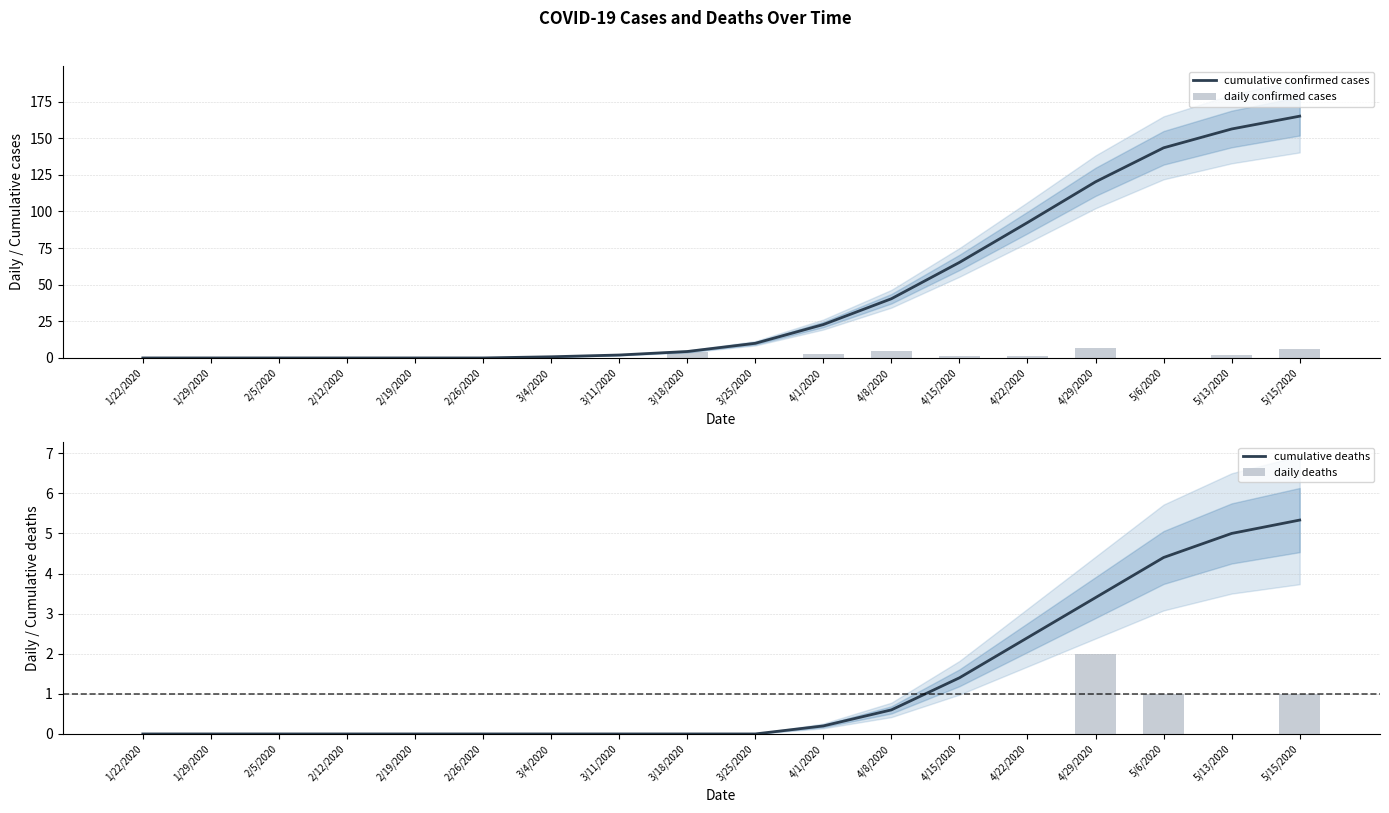

Between 5/13/2020 and 5/15/2020, which is larger?

5/15/2020